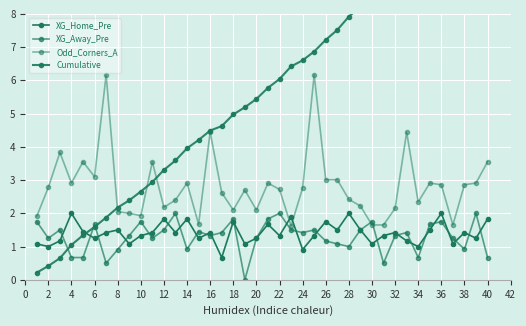

How many times do Odd_Corners_A and XG_Home_Pre cross each other?

2